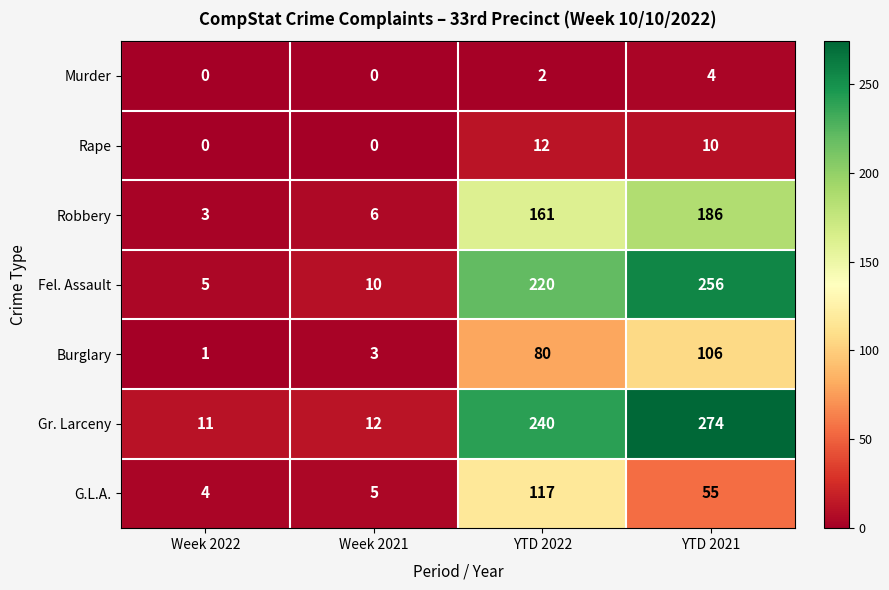

Rank the series by their maximum value, from highest to lowest.

Gr. Larceny, Fel. Assault, Robbery, G.L.A., Burglary, Rape, Murder